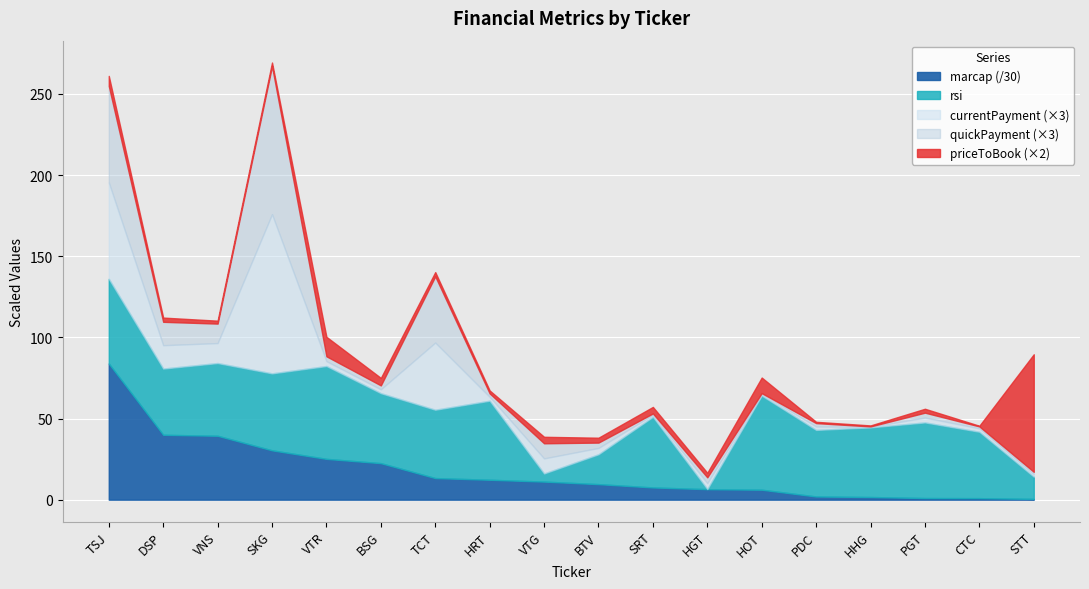

What is the label of the 15th point from the right?

SKG